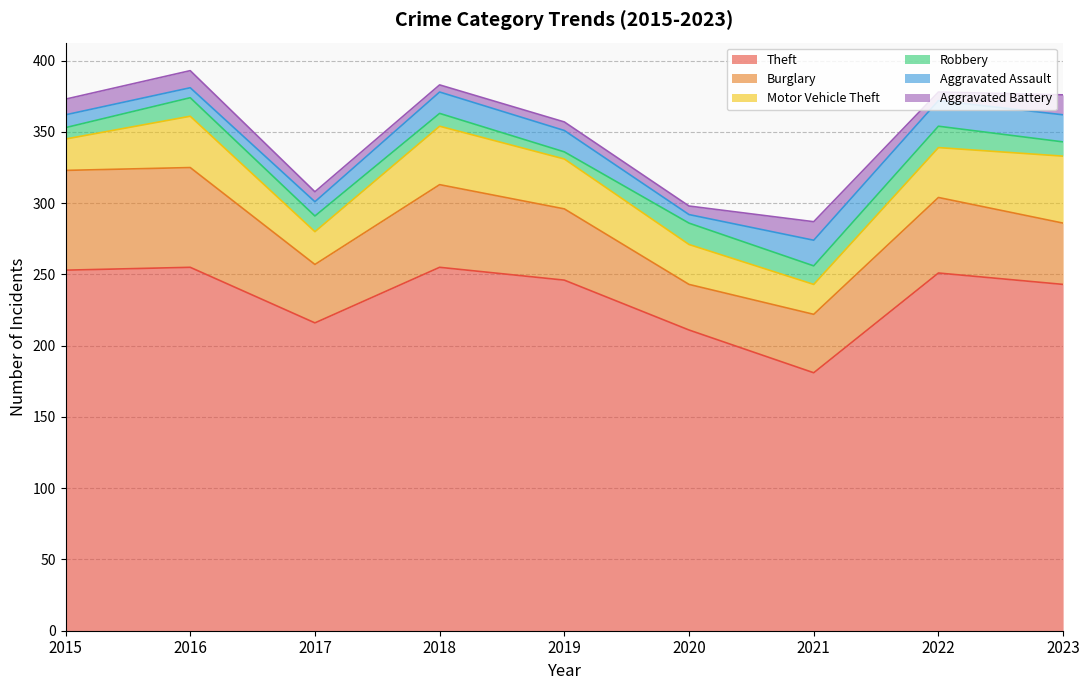

Reading left to right, extract all data points from this chart.

Theft: 253	255	216	255	246	211	181	251	243
Burglary: 70	70	41	58	50	32	41	53	43
Motor Vehicle Theft: 22	36	23	41	35	28	21	35	47
Robbery: 8	13	11	9	5	15	13	15	10
Aggravated Assault: 9	7	10	15	15	6	18	18	19
Aggravated Battery: 11	12	7	5	6	6	13	6	14